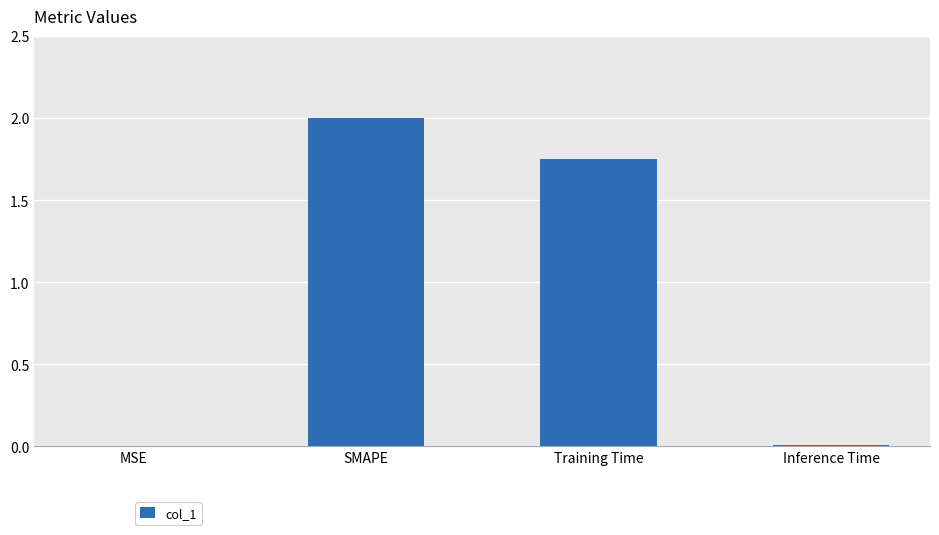

What is the change in value from SMAPE to Training Time?

-0.3